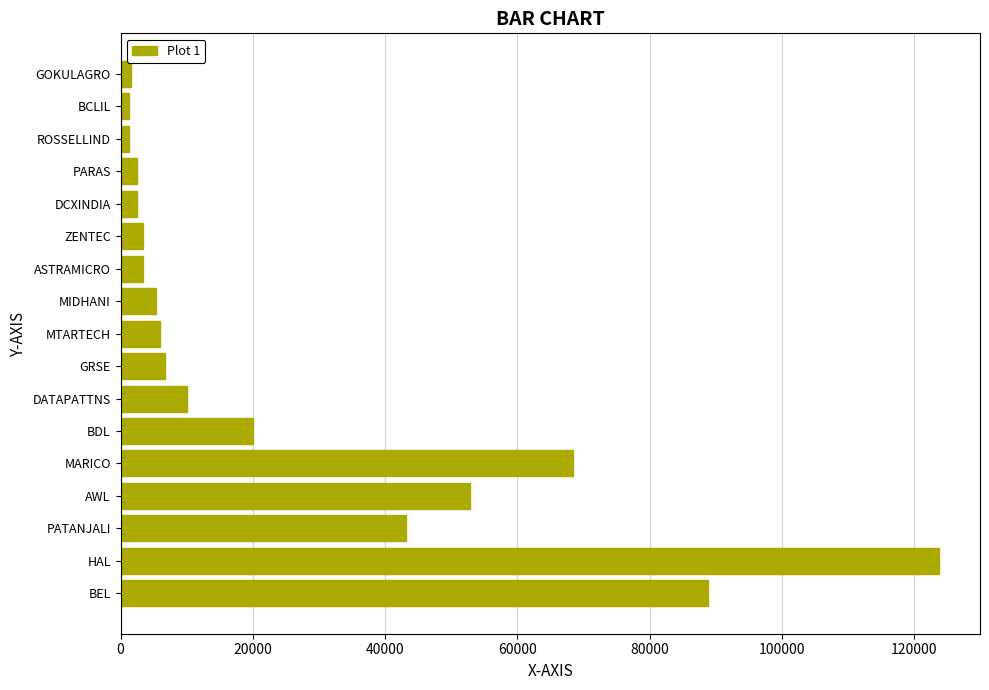

True or false: the data shows 10111.8 at DATAPATTNS.

True